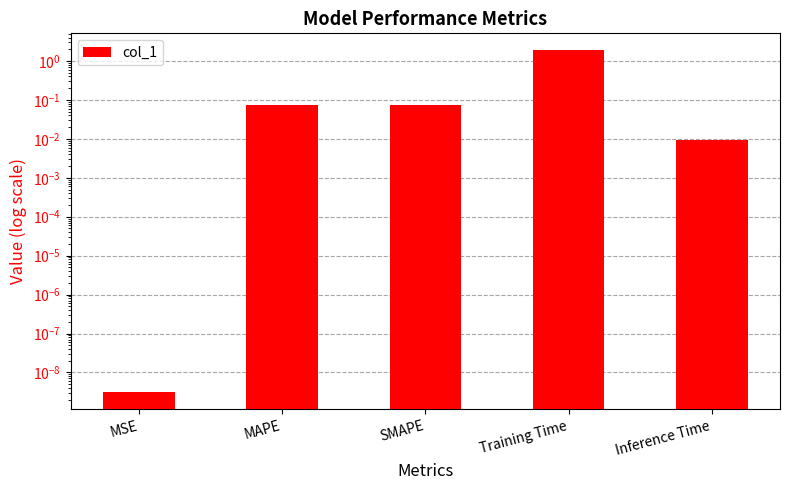

Reading left to right, transcribe all the data shown in this chart.

MSE=0.0	MAPE=0.1	SMAPE=0.1	Training Time=1.9	Inference Time=0.0